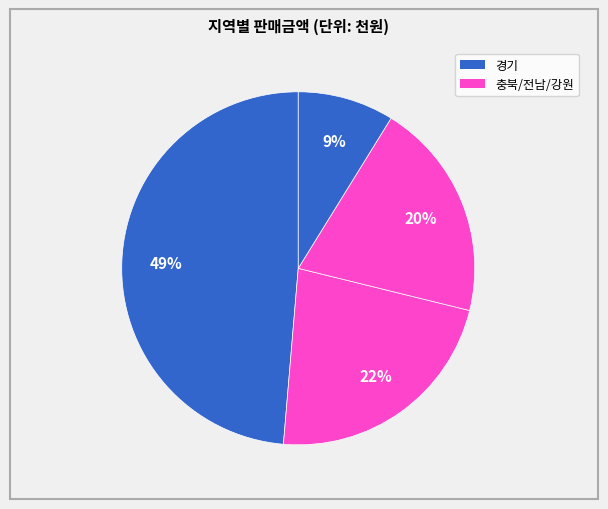

Count the number of slices in the pie.

4